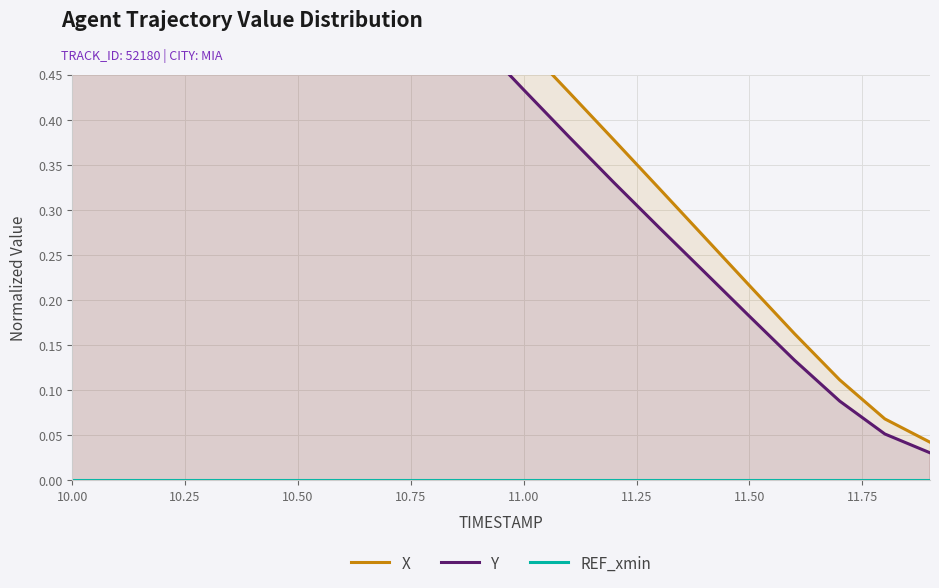

True or false: X and REF_xmin intersect in this chart.

False